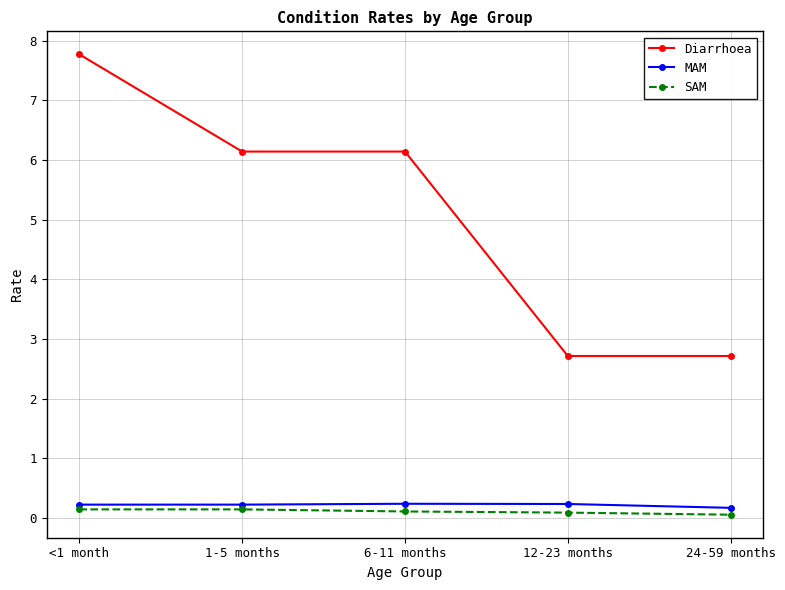

The MAM series shows 0.2 at 1-5 months. True or false?

True